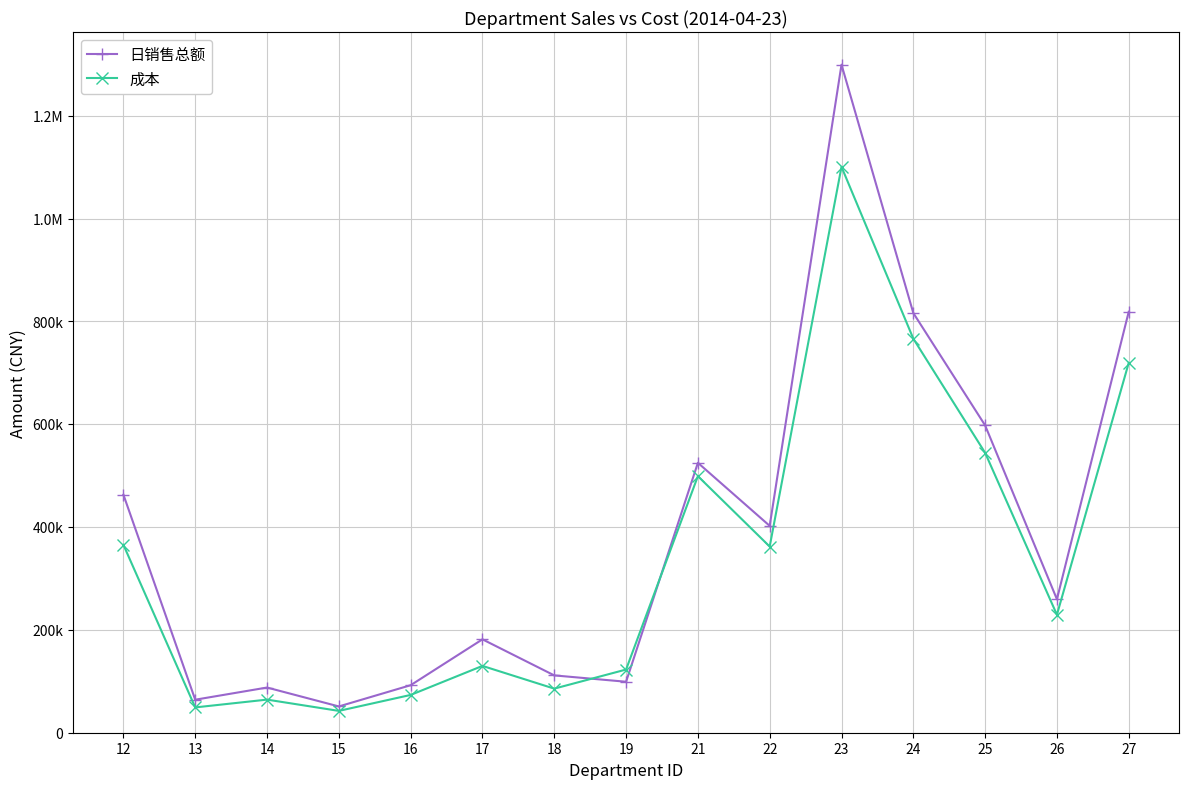

What are all the series names shown in the legend?

日销售总额, 成本